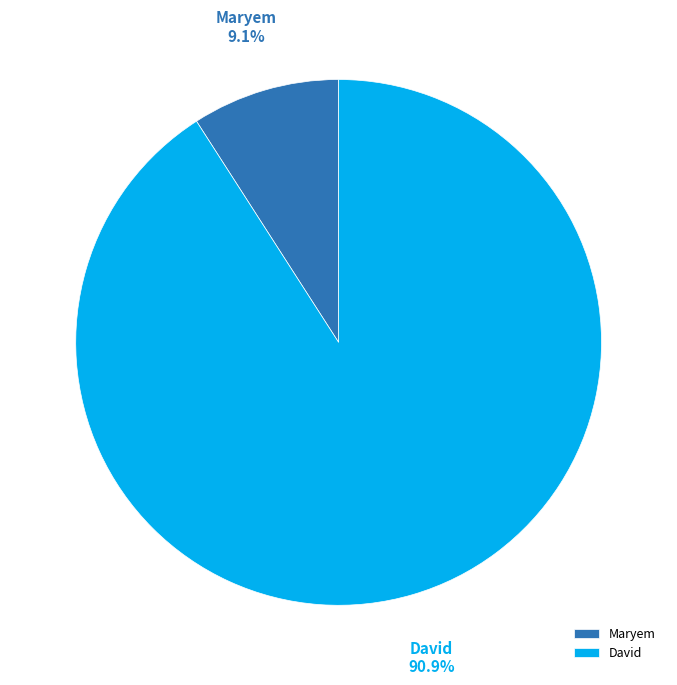

To the nearest percent, what is the difference between the largest and smallest slice percentages?

82%